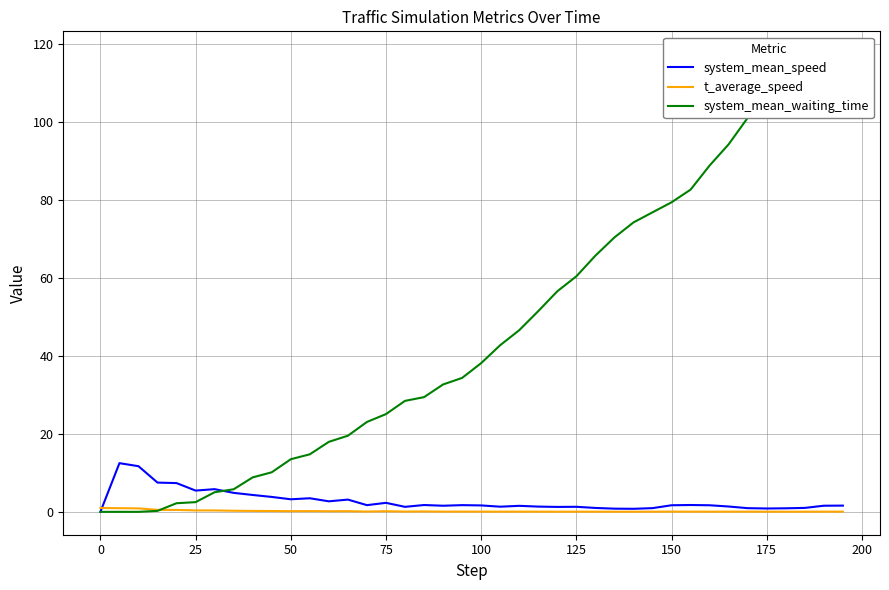

What is the sum of all system_mean_waiting_time values?

1858.7